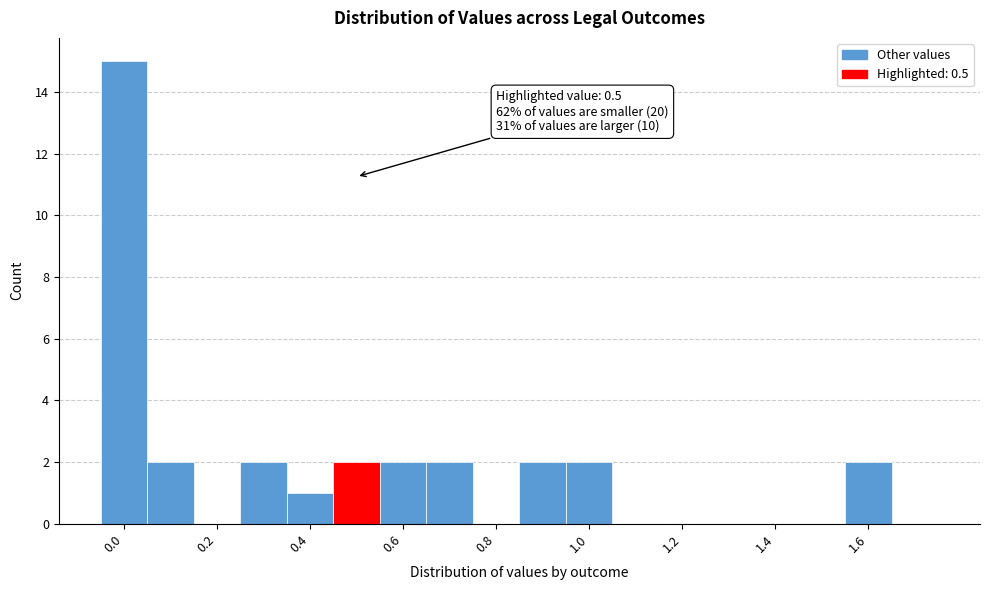

Over which range of the x-axis is the bar tallest?

-0.05 to 0.05